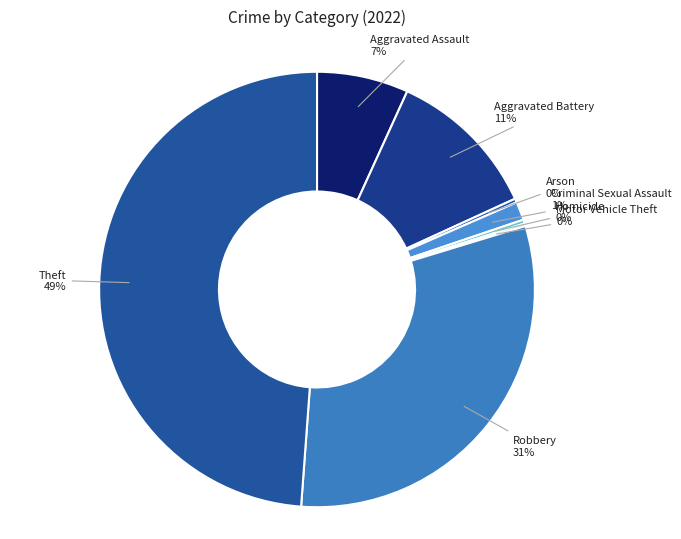

To the nearest percent, what portion does Criminal Sexual Assault 1% represent?

1%